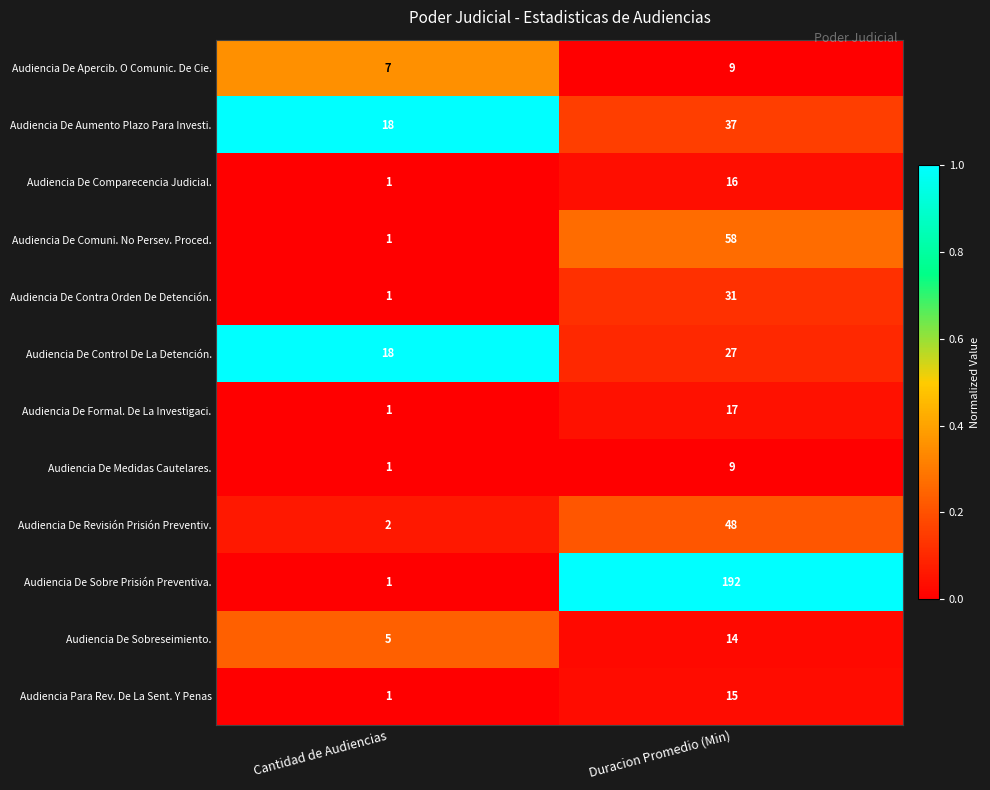

Which series has the largest total across all categories?

Audiencia De Sobre Prisión Preventiva.